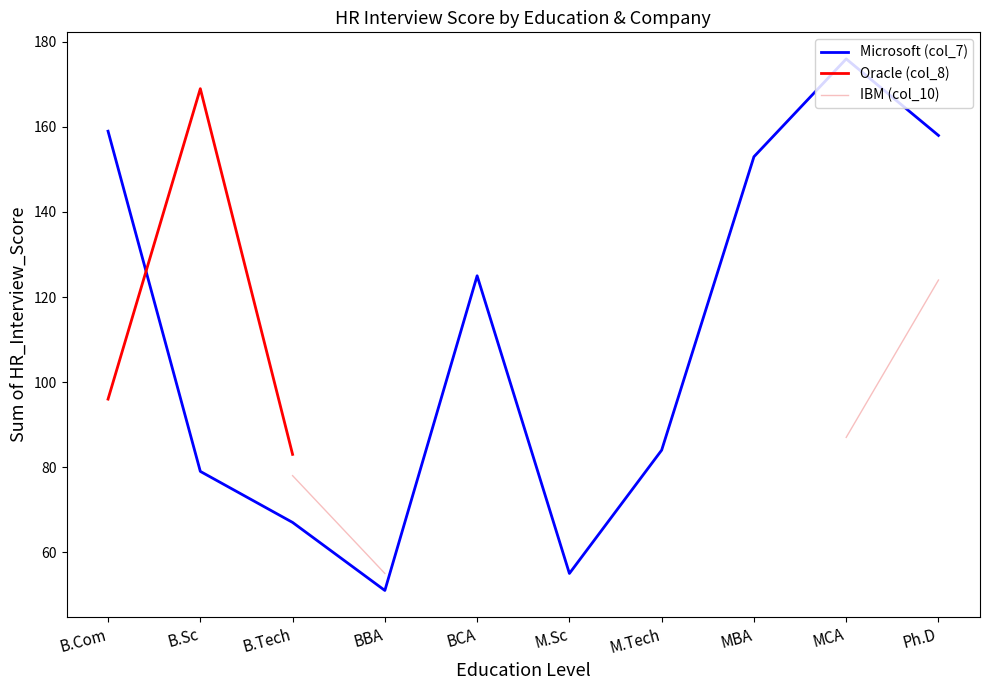

The value of Microsoft (col_7) at MCA is 39.5. True or false?

False